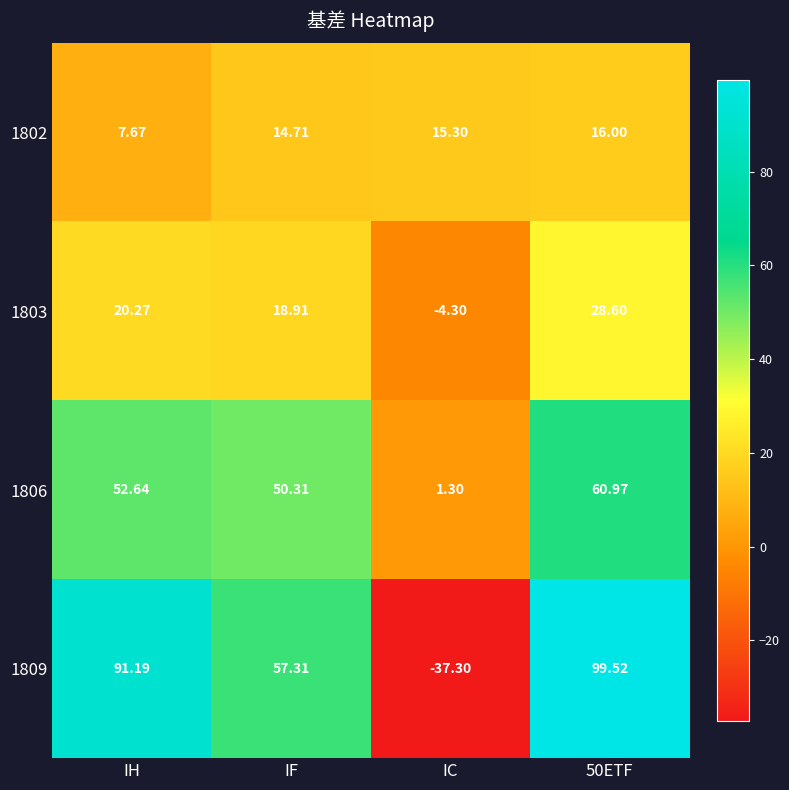

At which label does 1806 first exceed 52?

IH